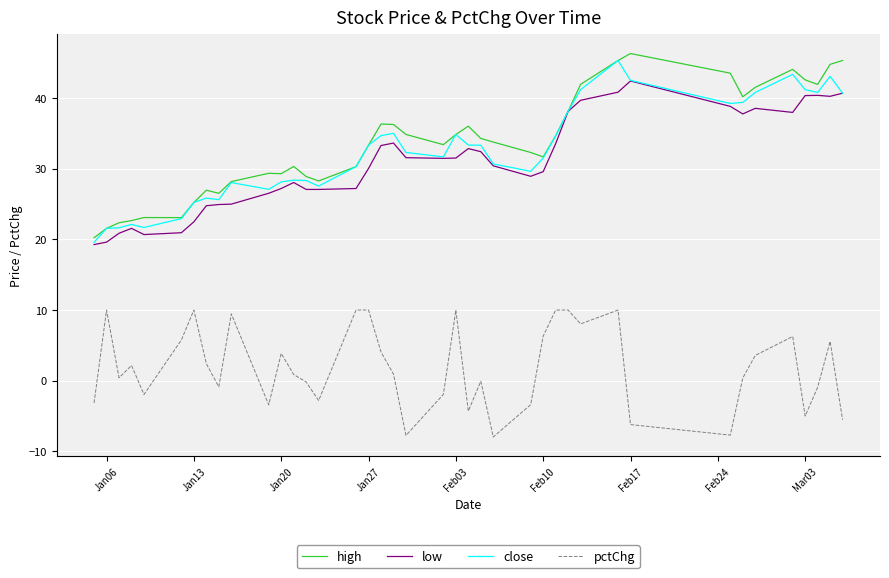

What is the highest value of the low series?

42.4